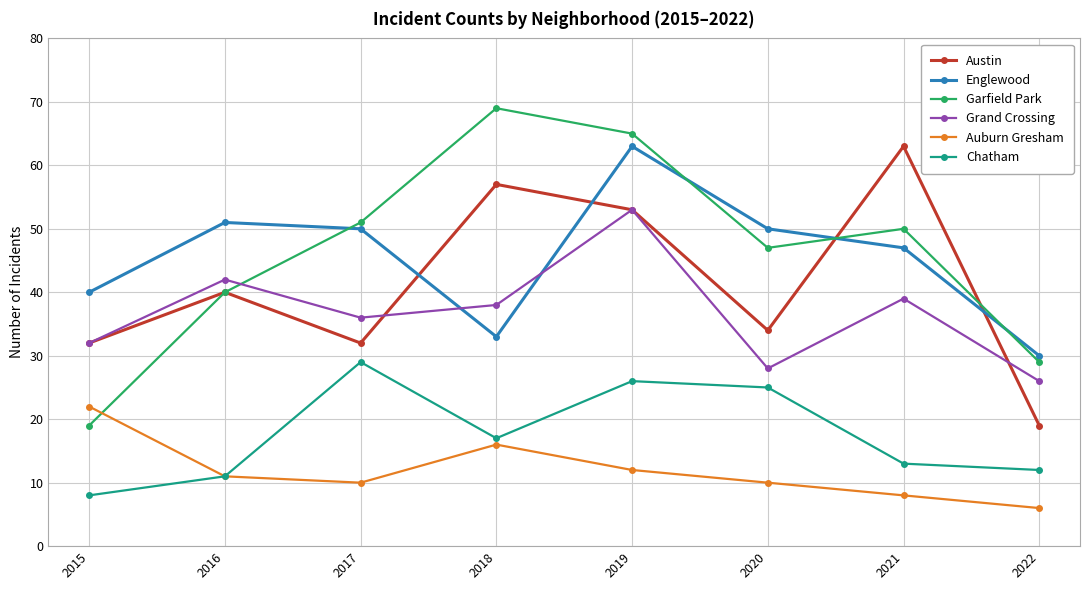

True or false: Garfield Park and Grand Crossing intersect in this chart.

True